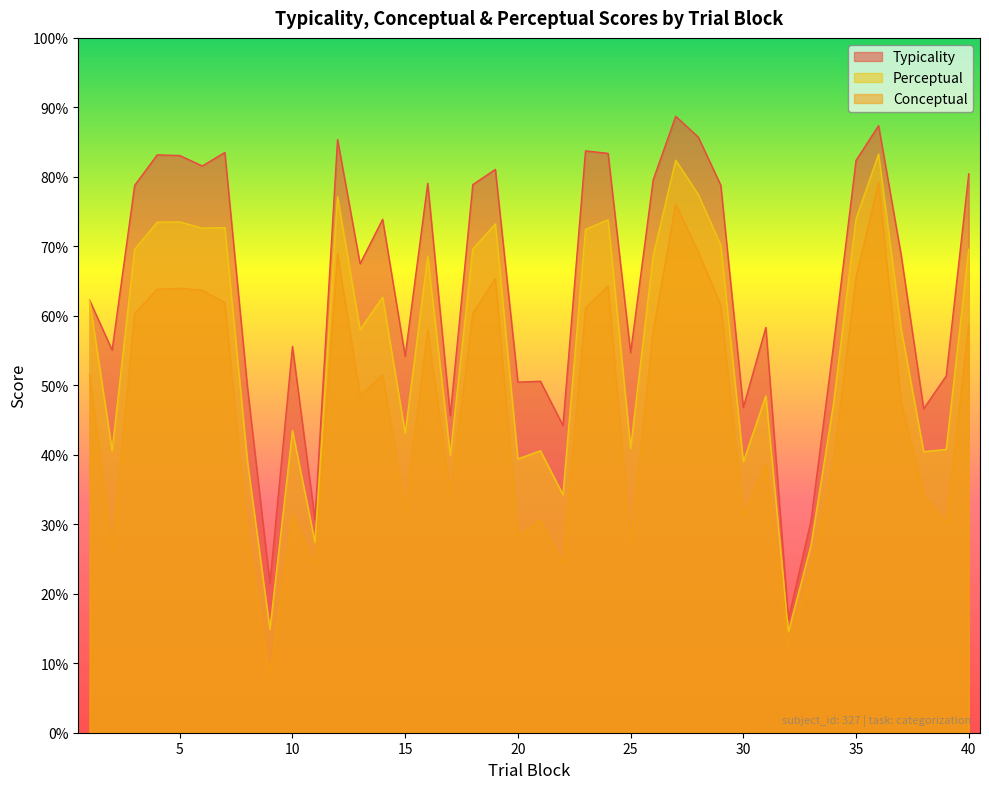

What are all the series names shown in the legend?

Typicality, Perceptual, Conceptual